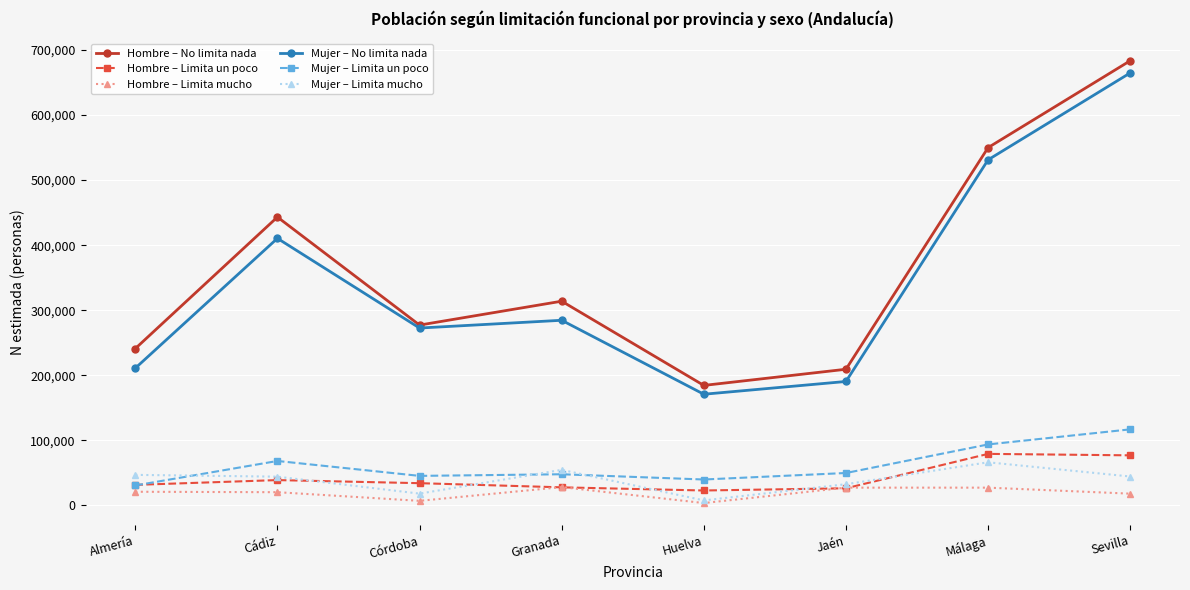

At how many categories does at least one series exceed 336305?

3